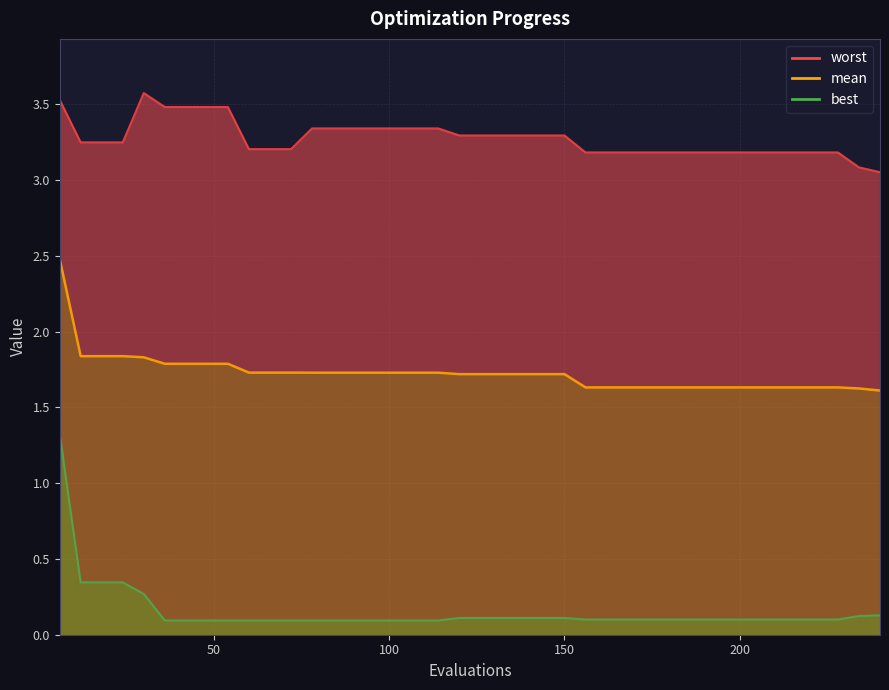

Does the chart have visible grid lines?

Yes